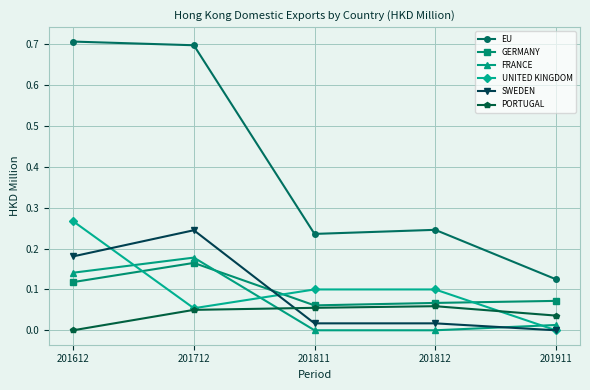

Is it true that EU equals 0.4 at 201811?

False